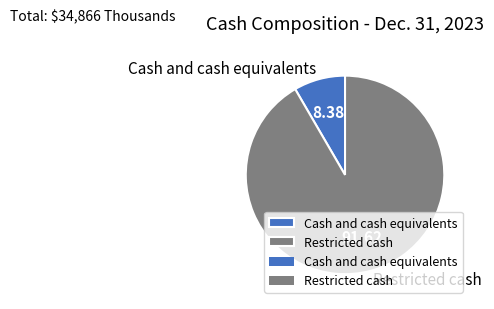

Do Restricted cash and Cash and cash equivalents together represent more than half of the pie?

Yes